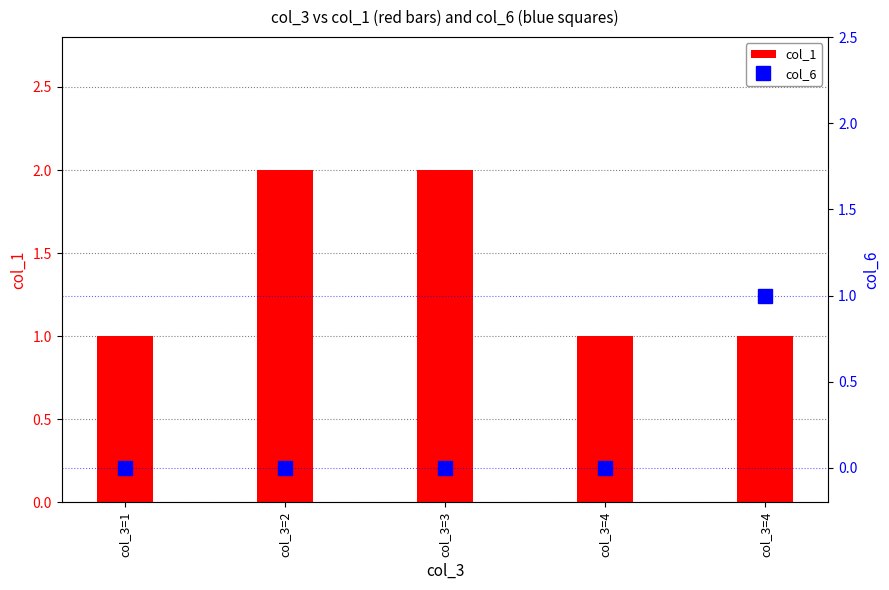

What is the highest value of the col_6 series?

1